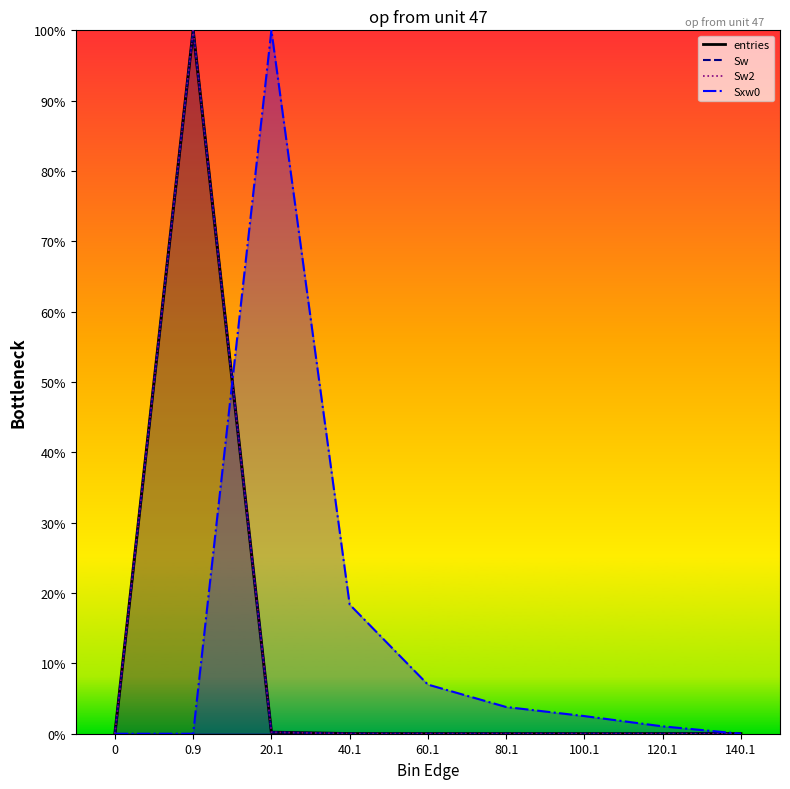

What is the difference between the Sxw0_line values at 0 and 80.1?

3.8